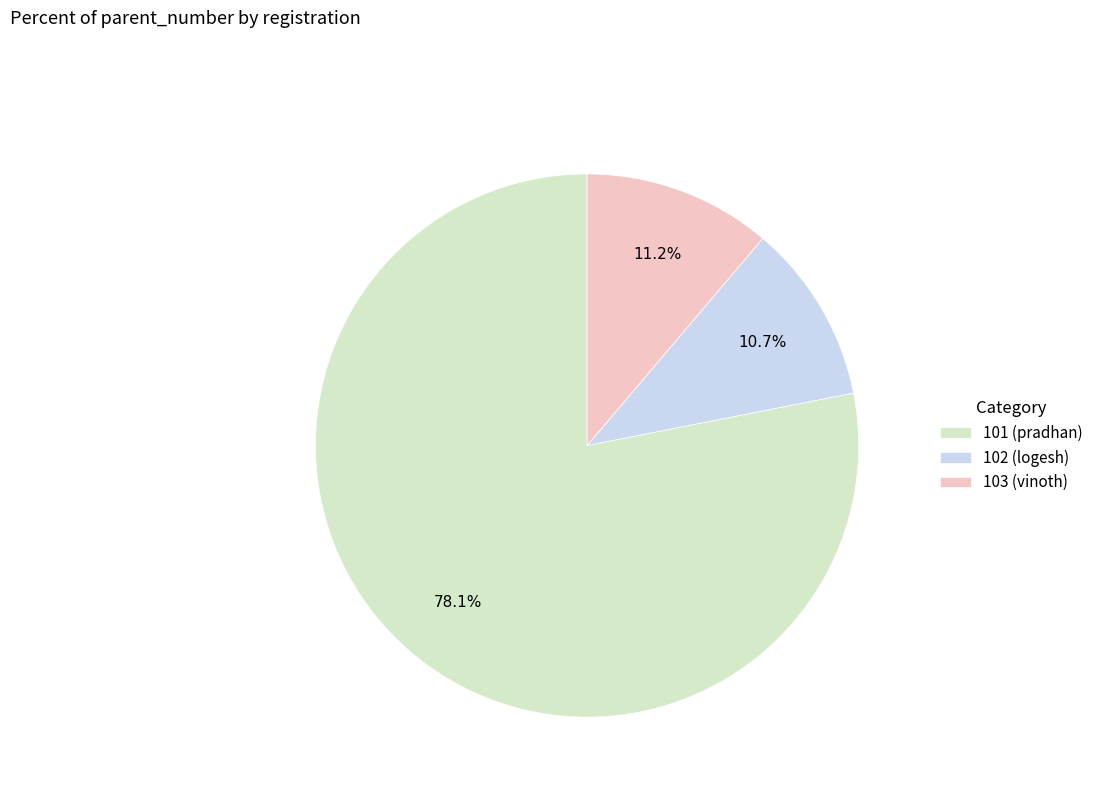

To the nearest percent, what is the difference between the largest and smallest slice percentages?

67%